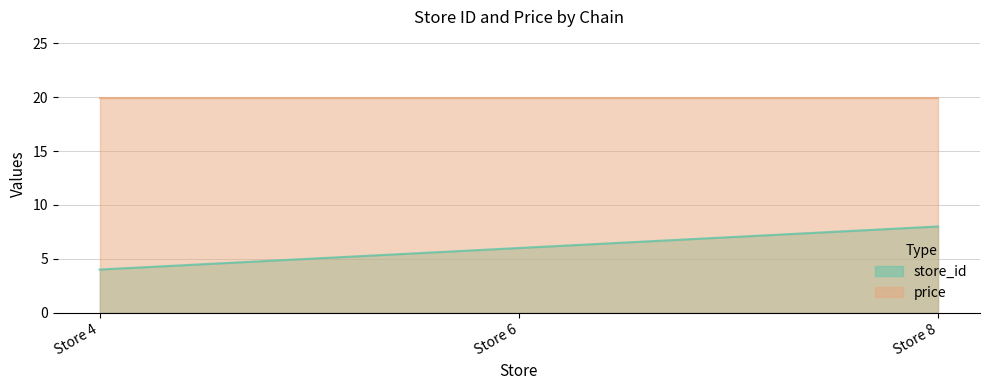

The chart shows a value of 8 at Store 8. True or false?

True